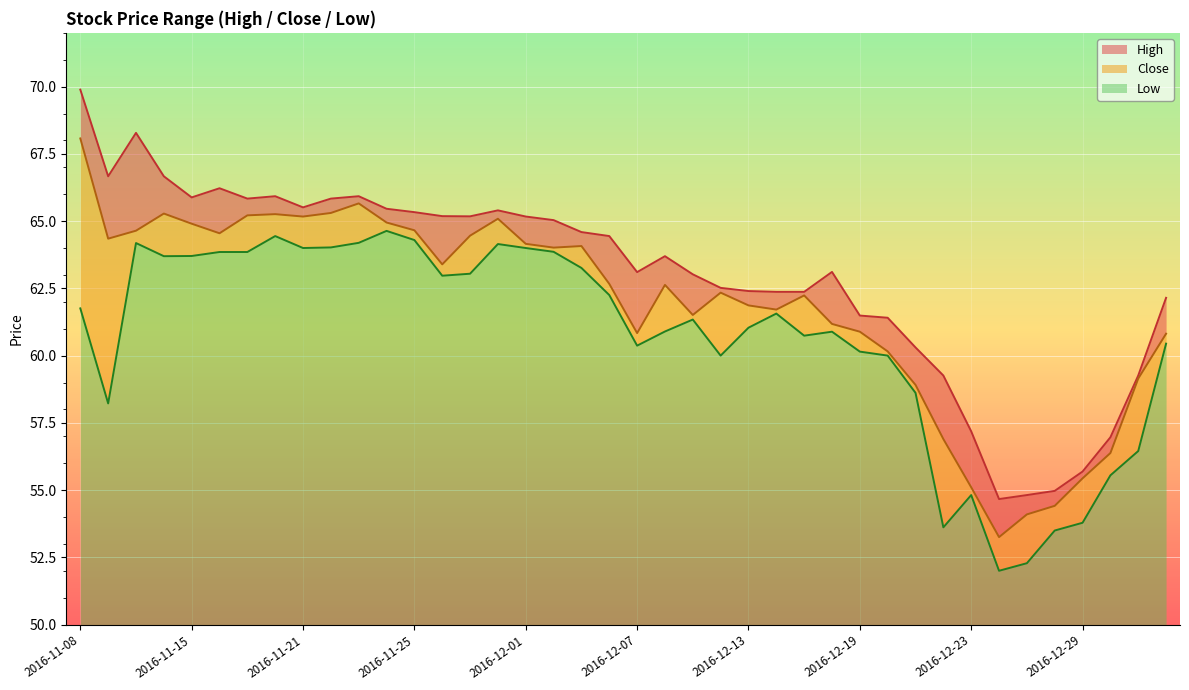

Count the number of values greater than 62.

23